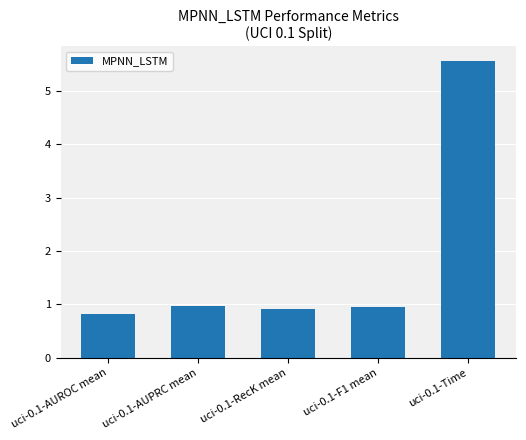

What is the label of the 1st bar from the right?

uci-0.1-Time